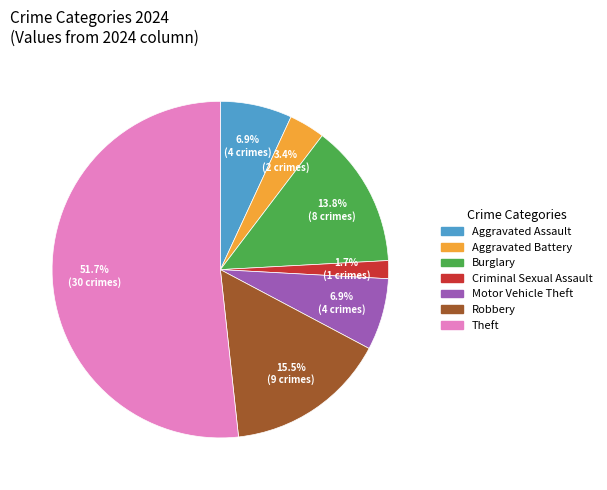

How much of the chart is everything except Aggravated Assault?

93.1%